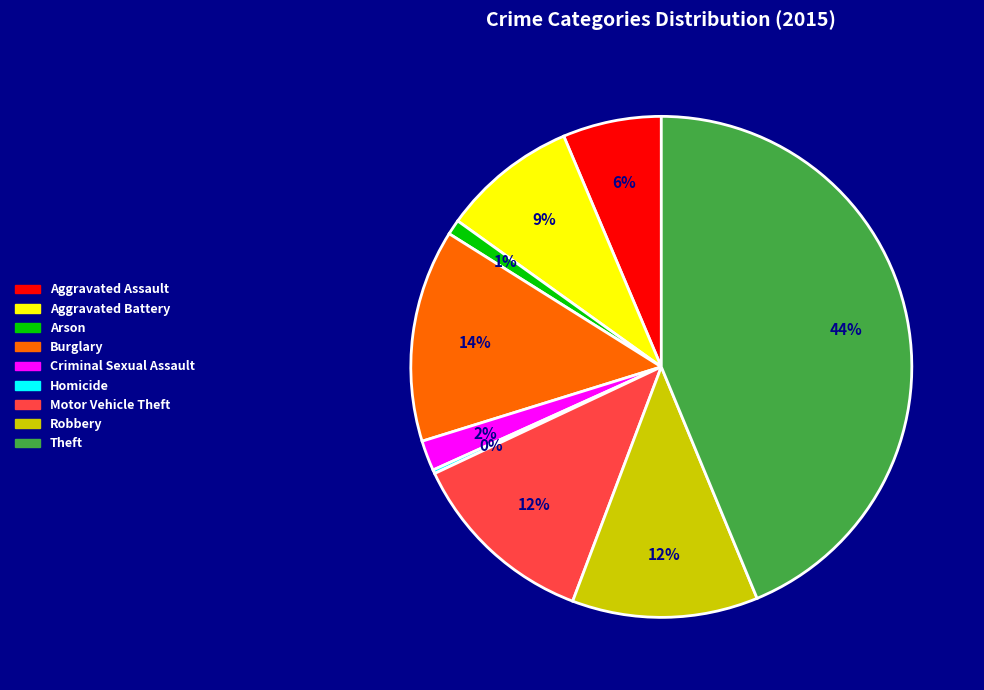

Is there a majority slice in this chart?

No